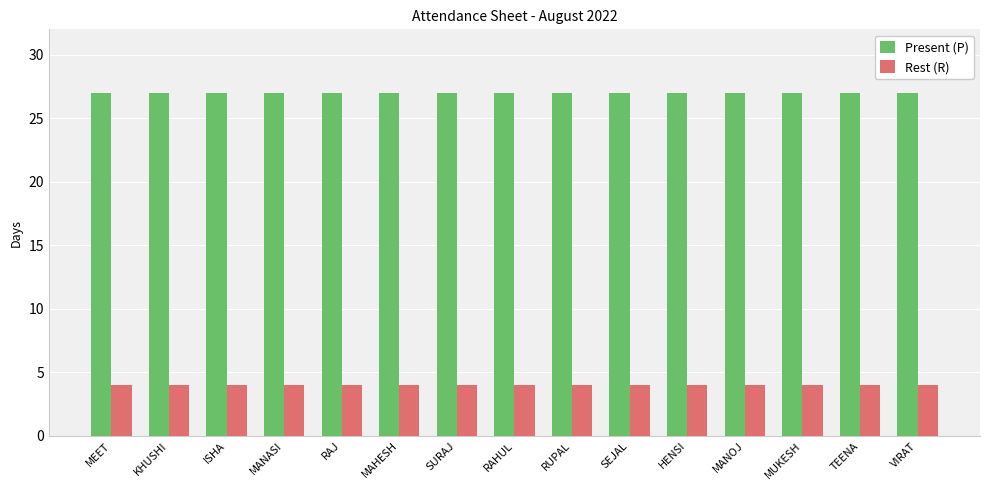

Reading right to left, transcribe all the data shown in this chart.

Present (P): VIRAT=27	TEENA=27	MUKESH=27	MANOJ=27	HENSI=27	SEJAL=27	RUPAL=27	RAHUL=27	SURAJ=27	MAHESH=27	RAJ=27	MANASI=27	ISHA=27	KHUSHI=27	MEET=27
Rest (R): VIRAT=4	TEENA=4	MUKESH=4	MANOJ=4	HENSI=4	SEJAL=4	RUPAL=4	RAHUL=4	SURAJ=4	MAHESH=4	RAJ=4	MANASI=4	ISHA=4	KHUSHI=4	MEET=4